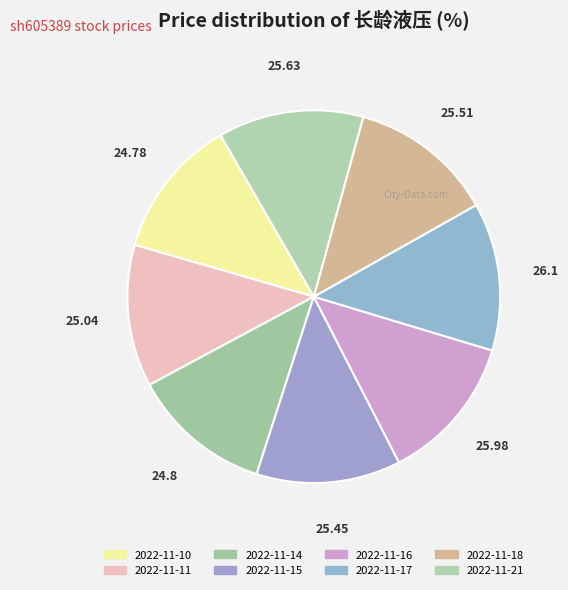

Is there any slice that represents more than half of the pie?

No